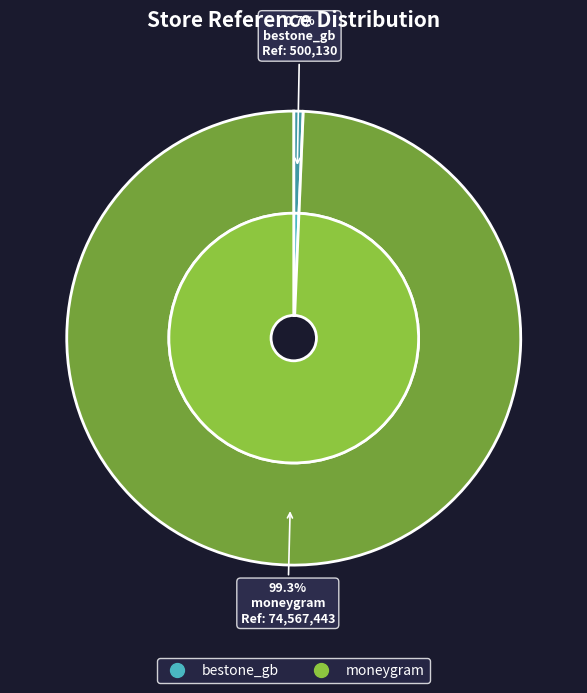

What portion of the pie excludes moneygram?

0.7%